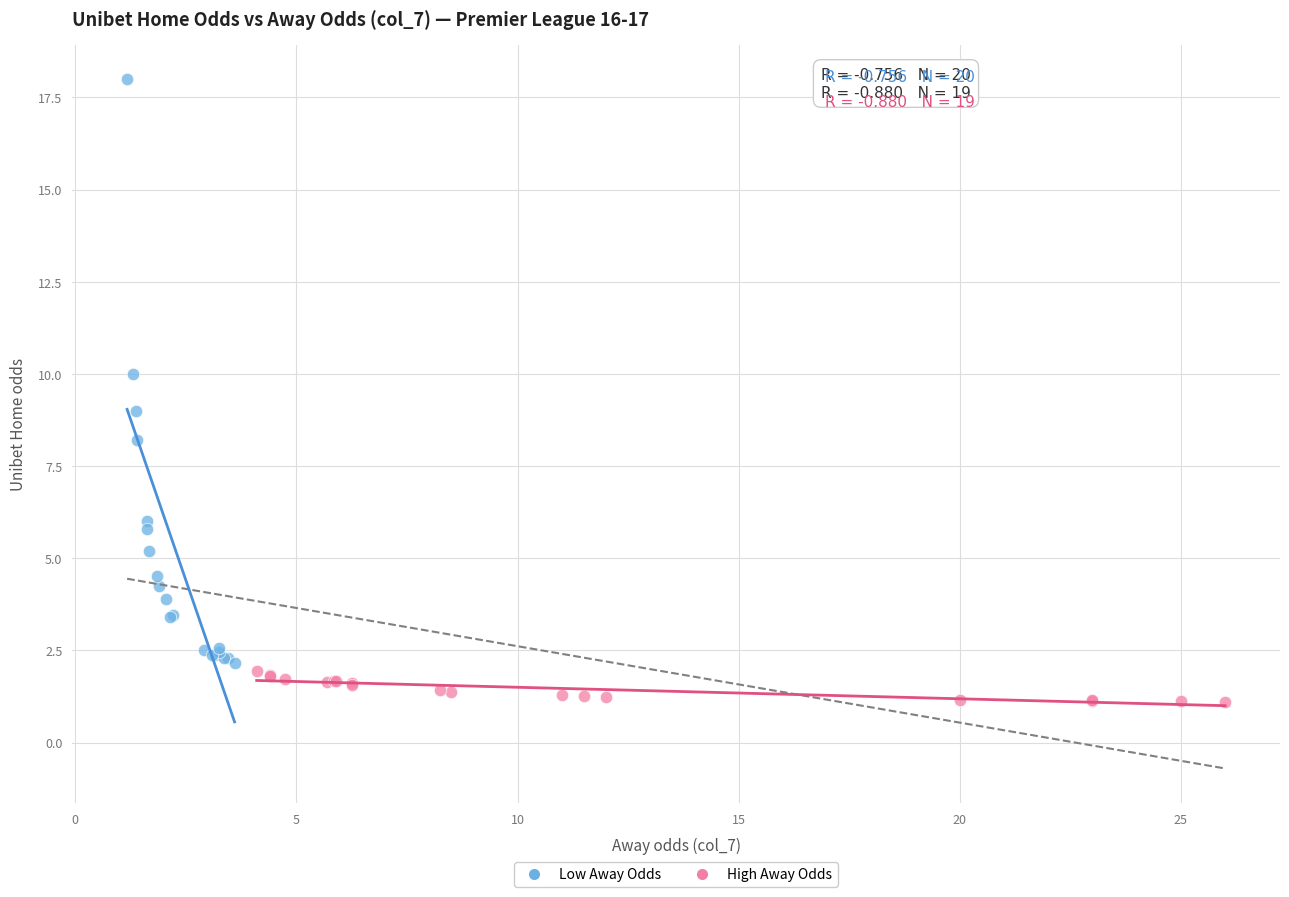

Which series has the largest Y range (max minus min)?

Low Away Odds